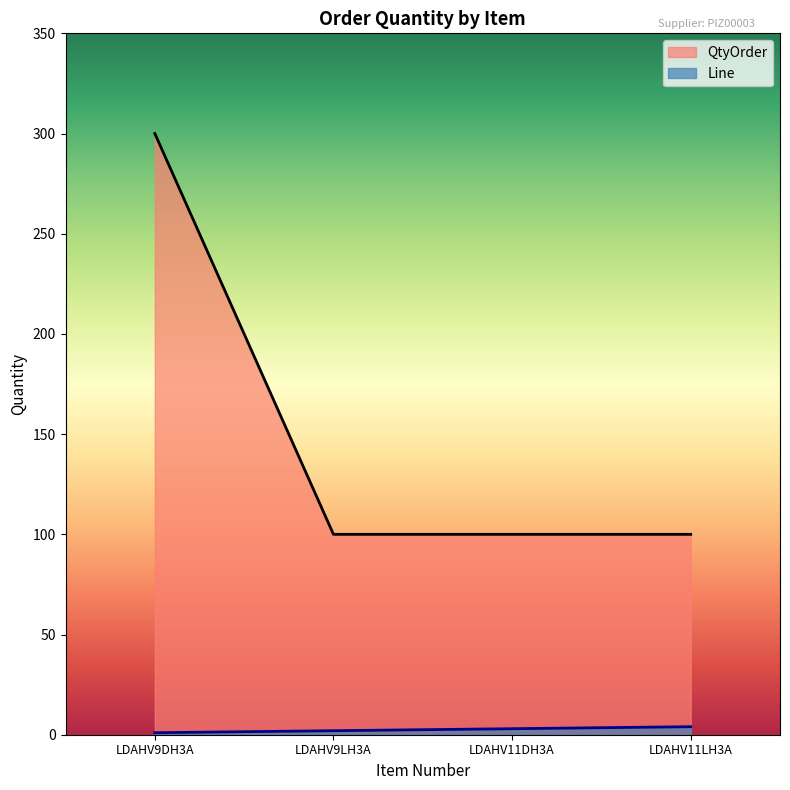

Count the number of data series in this chart.

2